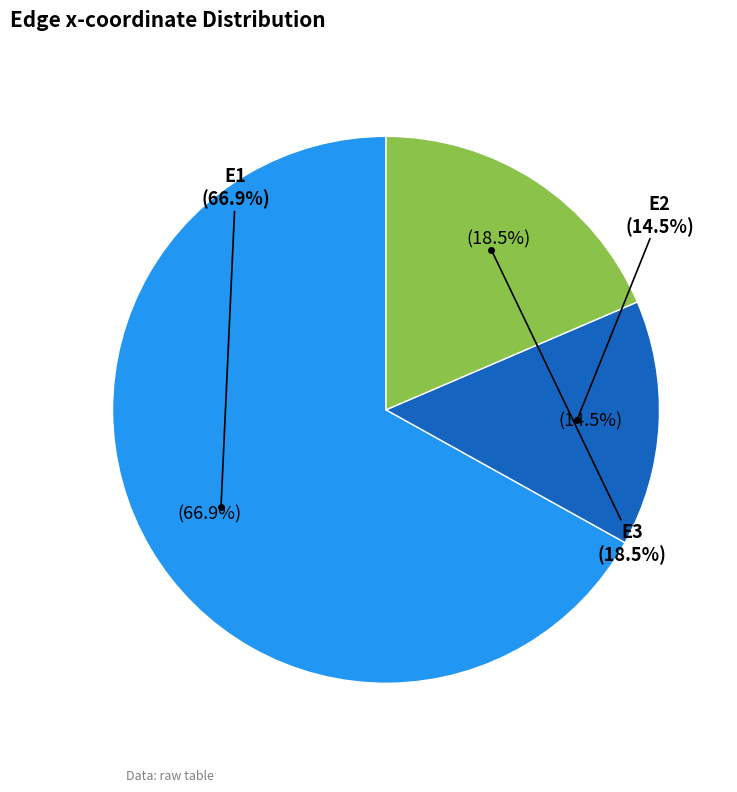

What portion of the pie excludes E1?

33.1%